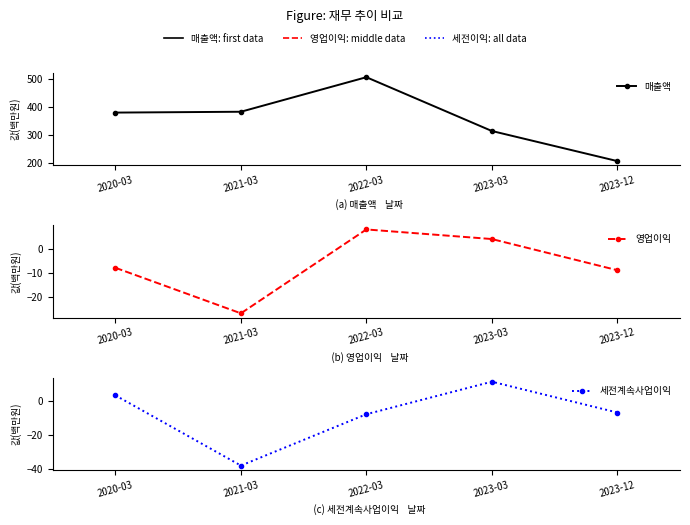

Which label corresponds to the largest value in the chart?

2022-03